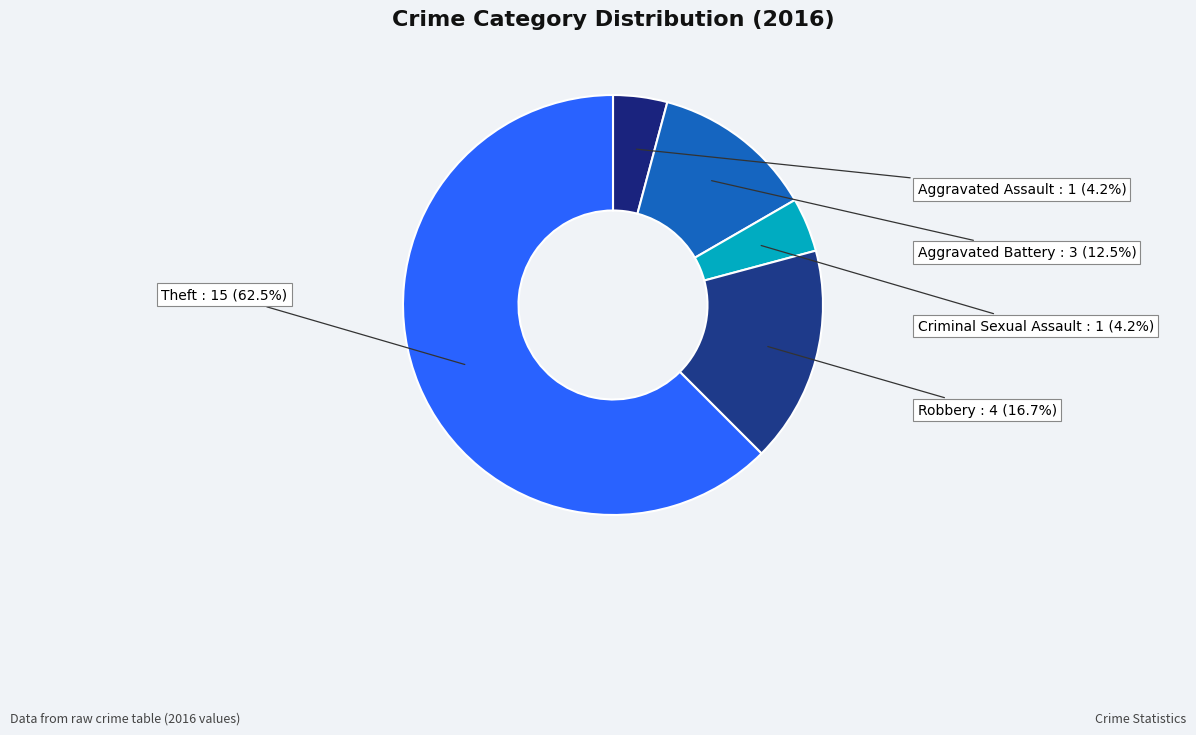

To the nearest percent, what is the combined percentage of Aggravated Battery and Criminal Sexual Assault?

17%